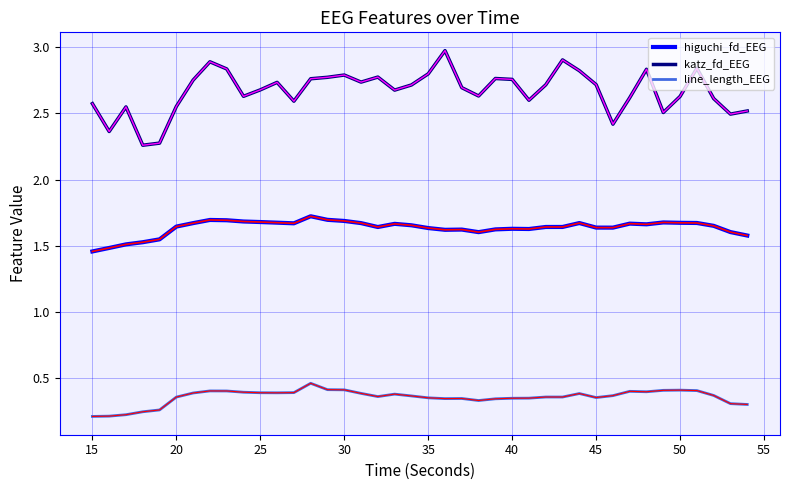

Which series has the widest spread of values?

katz_fd_EEG